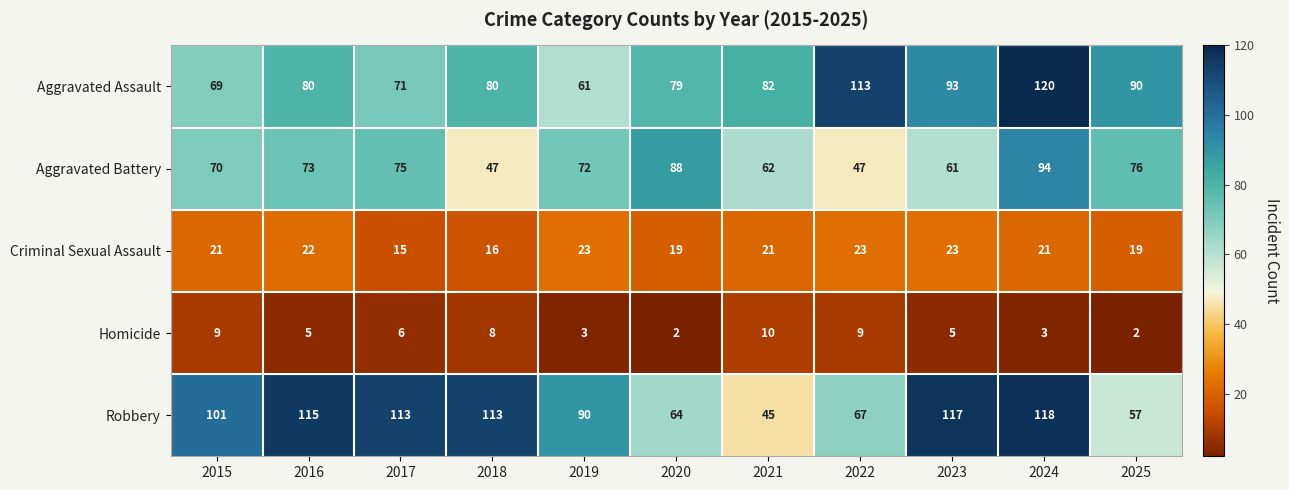

What is the sum of all Criminal Sexual Assault values?

223